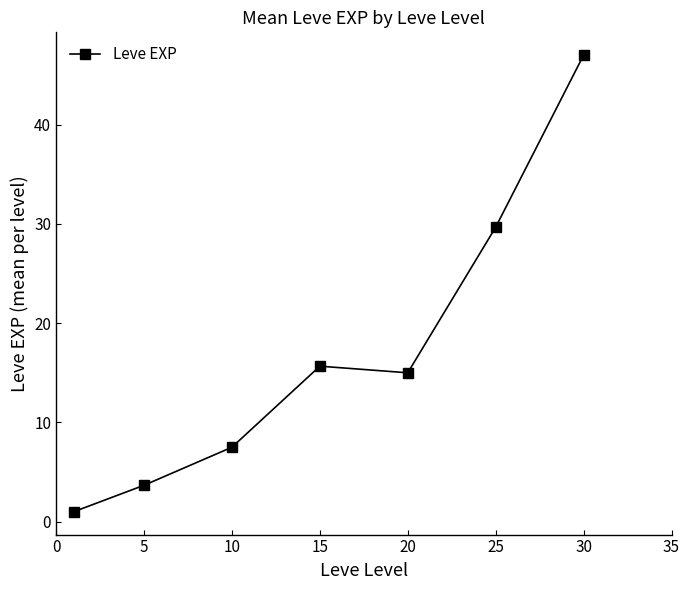

True or false: the data has more than 0 interior local peaks.

True